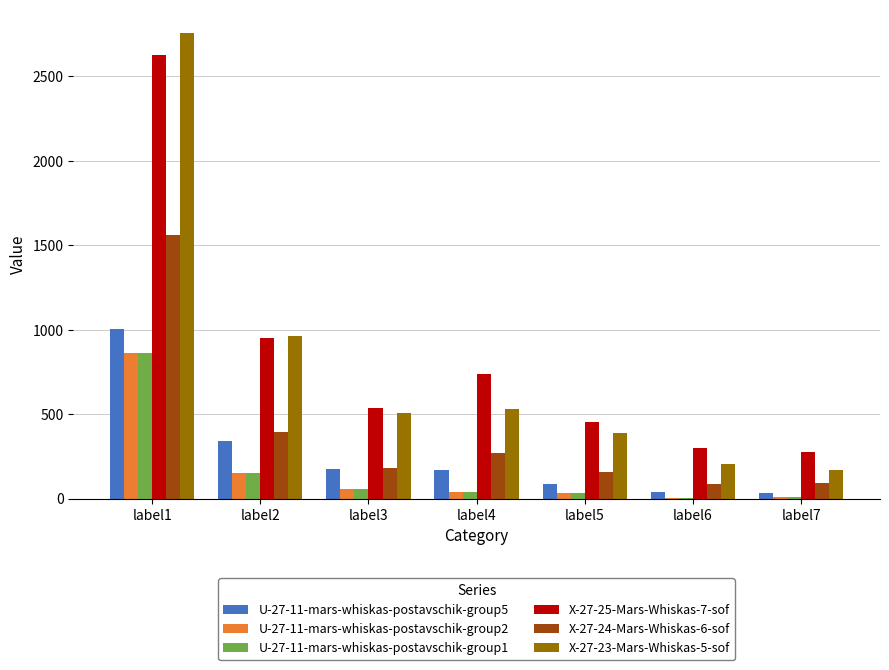

Is the value of X-27-23-Mars-Whiskas-5-sof at label4 greater than the value of U-27-11-mars-whiskas-postavschik-group5 at label1?

No